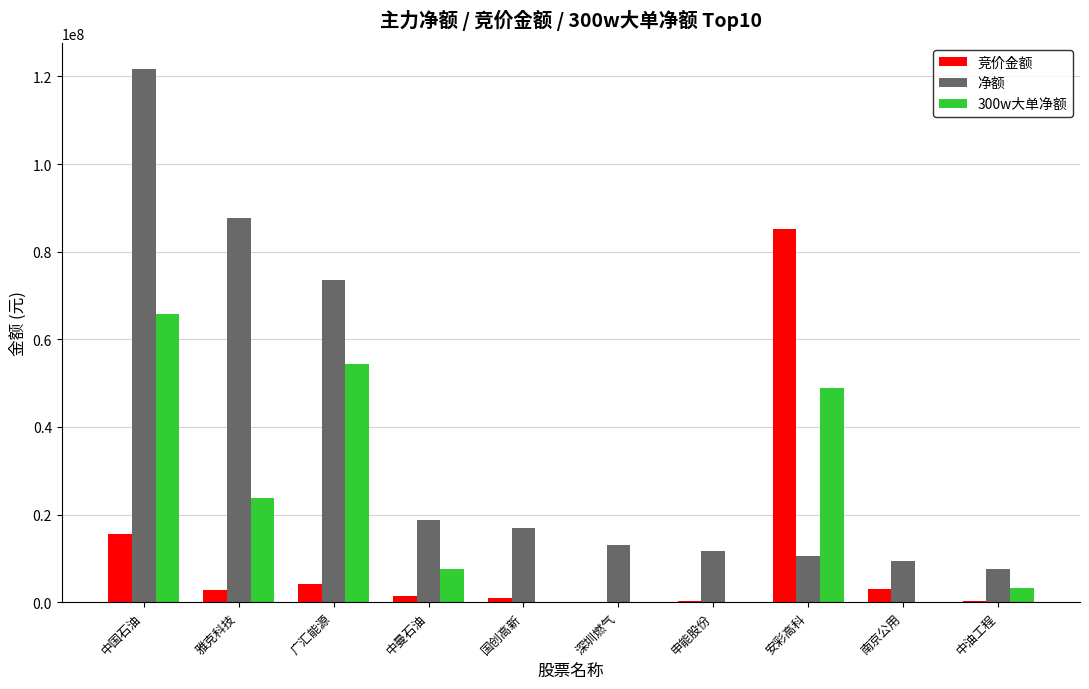

What is the average value of the 竞价金额 series?

11361331